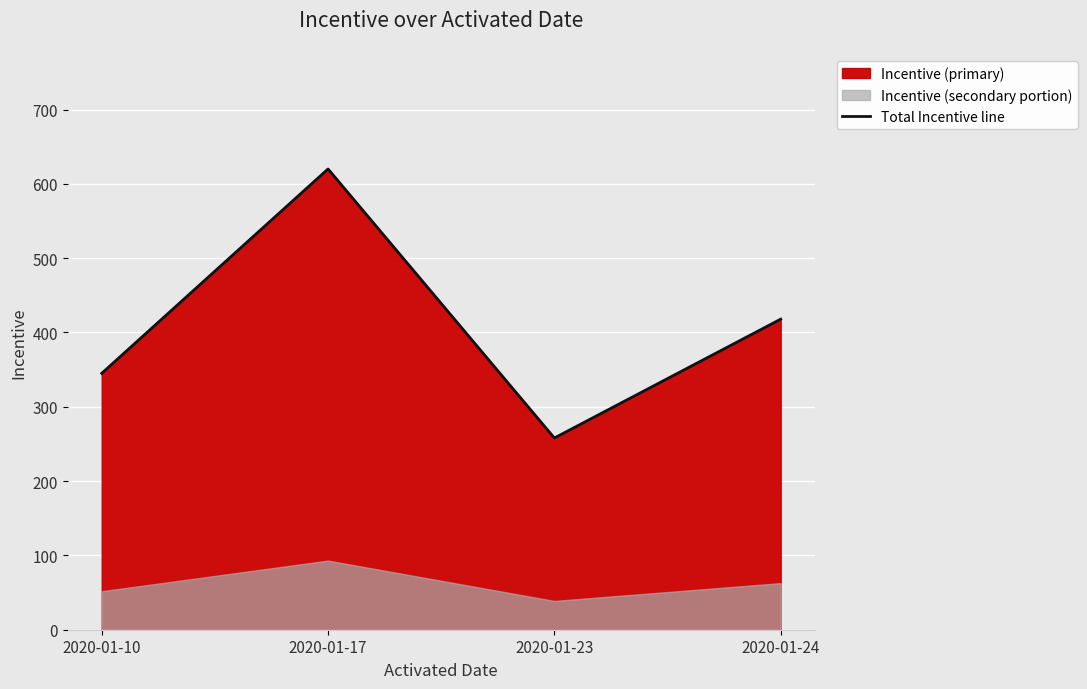

What is the difference between the maximum and second lowest values?

275.0